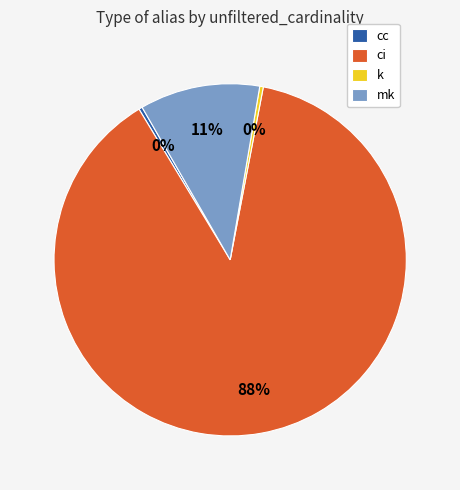

Is there a majority slice in this chart?

Yes